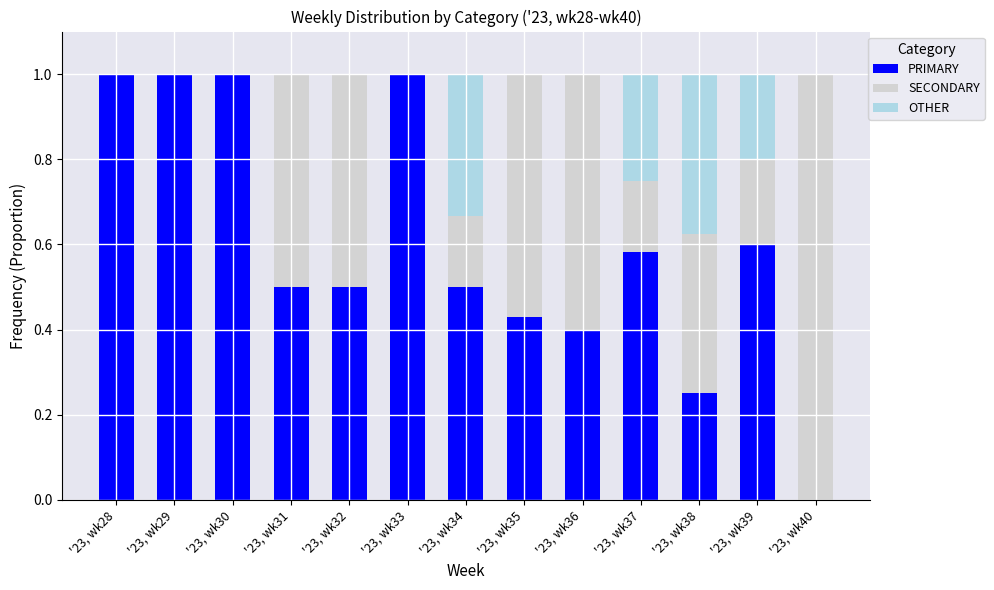

What is the total value across all series at '23, wk38?

1.0